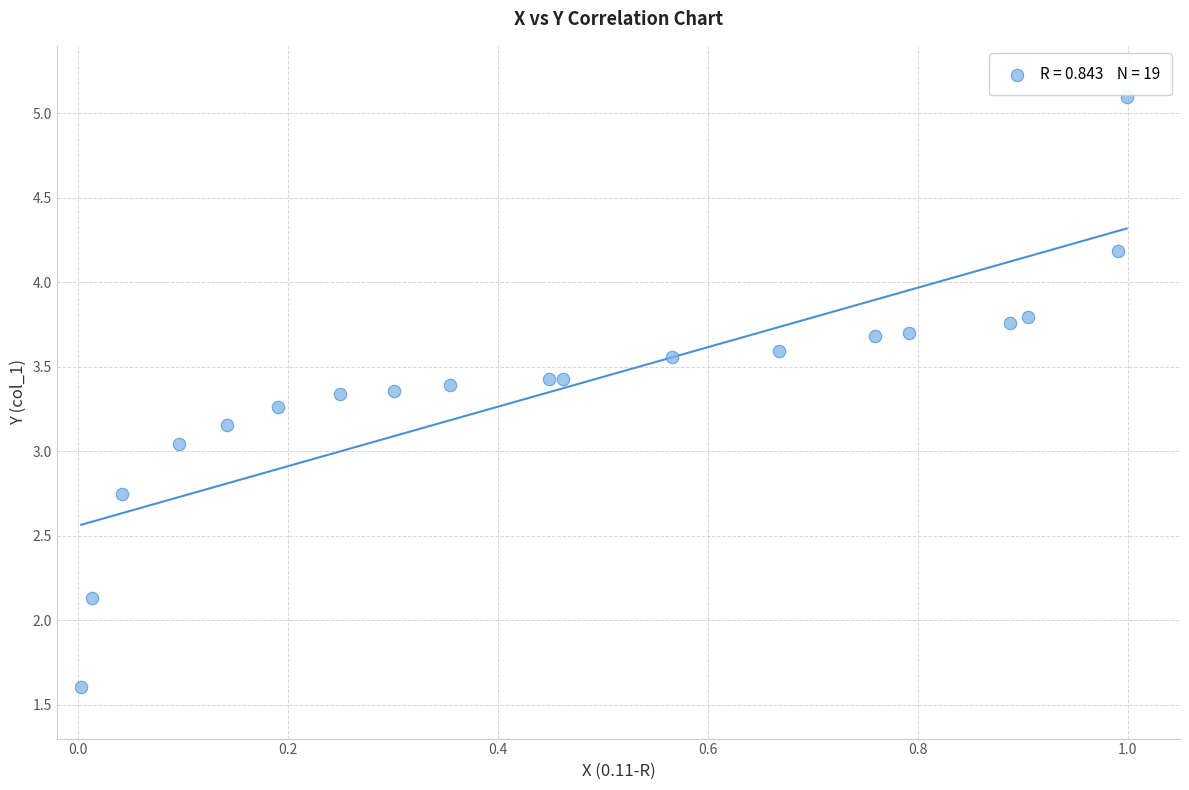

What is the range of X values (max minus min)?

1.0